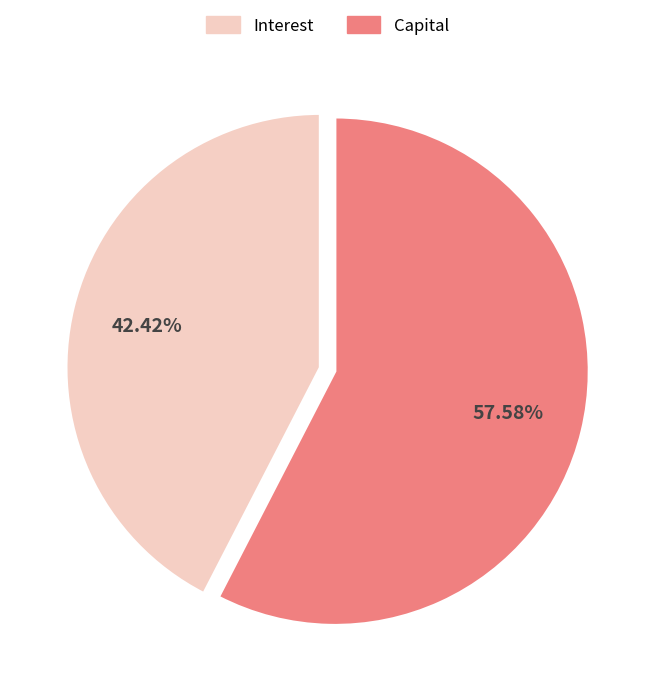

Is there any slice that represents more than half of the pie?

Yes